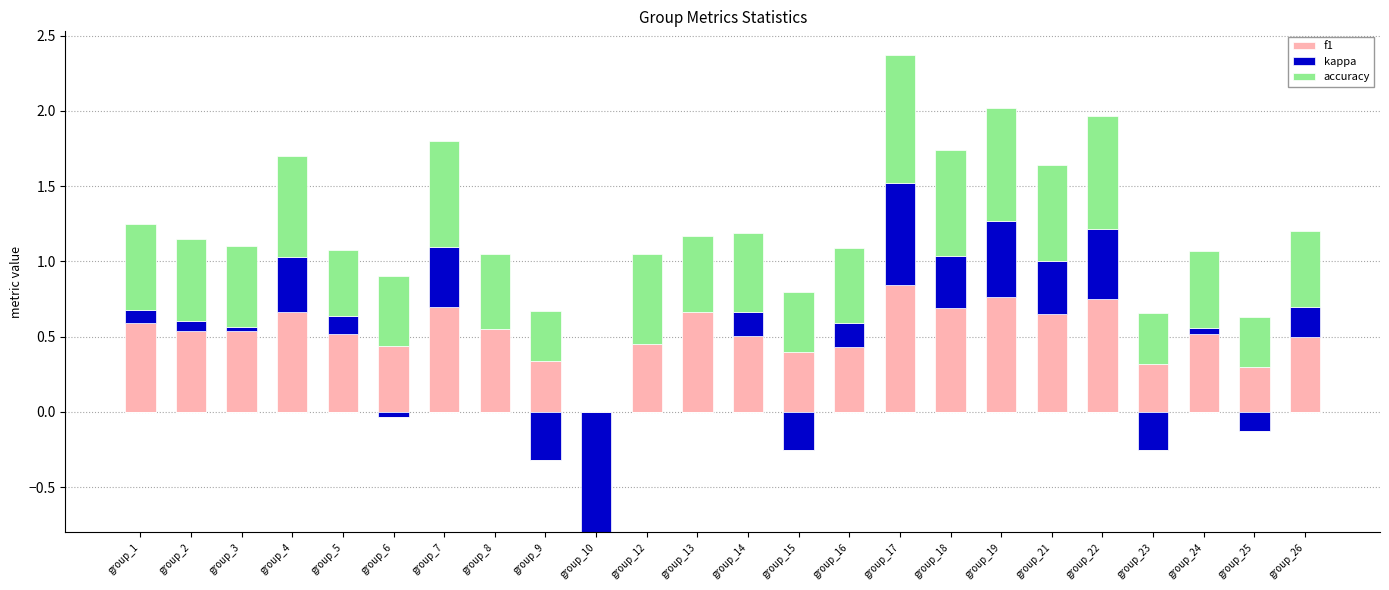

Are the bars horizontal?

No